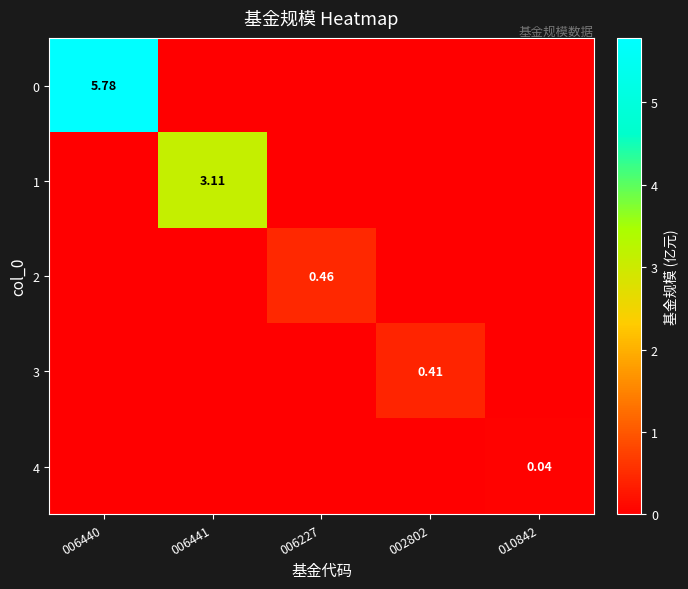

Between 002802 and 006440, which is larger?

006440